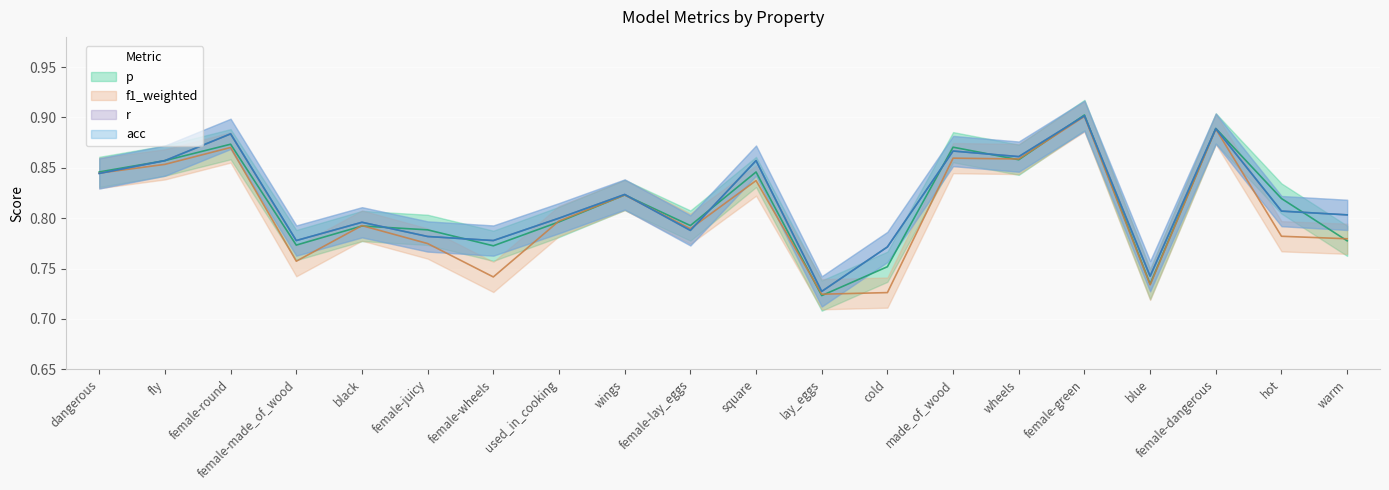

The r series shows 0.4 at female-wheels. True or false?

False